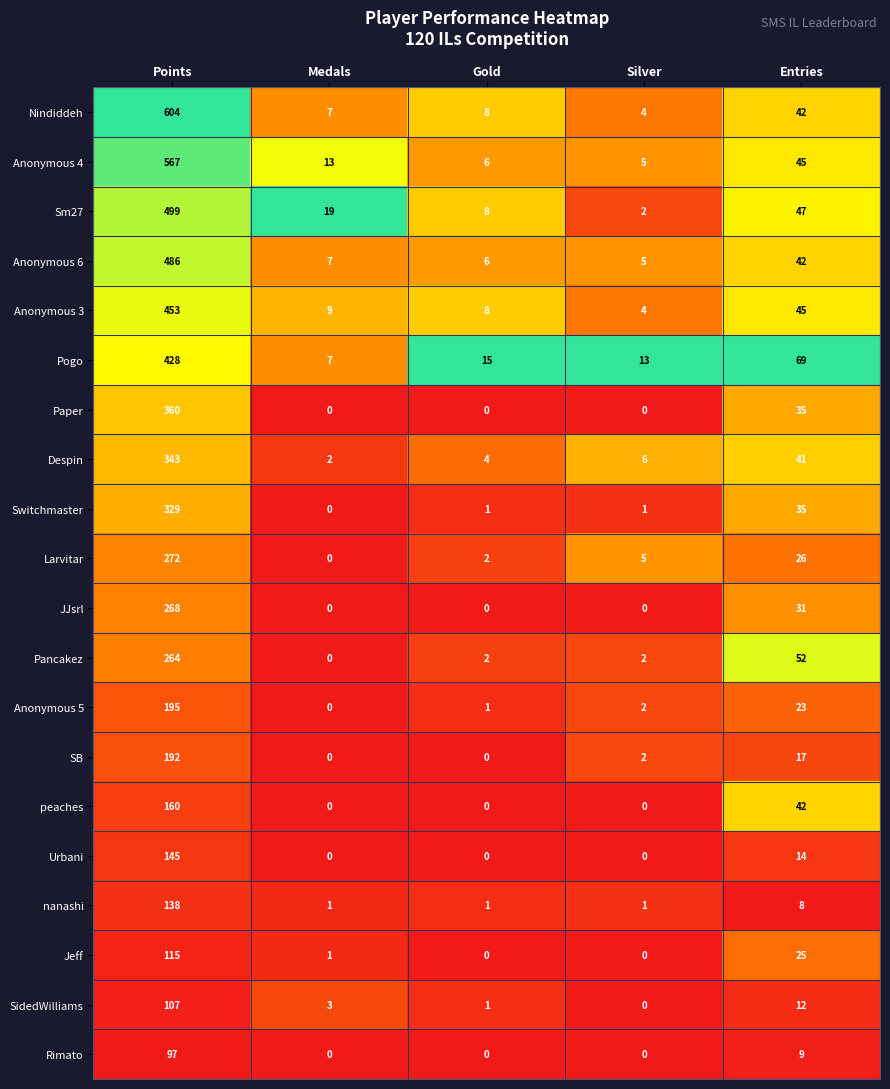

Rank the series by their maximum value, from lowest to highest.

Rimato, SidedWilliams, Jeff, nanashi, Urbani, peaches, SB, Anonymous 5, Pancakez, JJsrl, Larvitar, Switchmaster, Despin, Paper, Pogo, Anonymous 3, Anonymous 6, Sm27, Anonymous 4, Nindiddeh